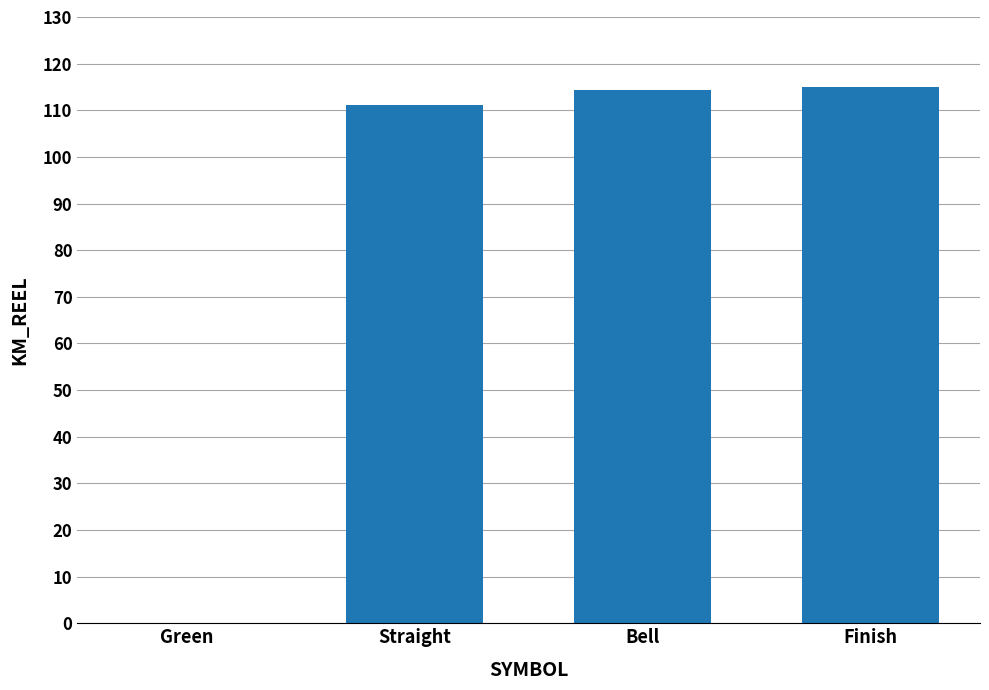

What is the sum of the values at Straight and Finish?

226.2